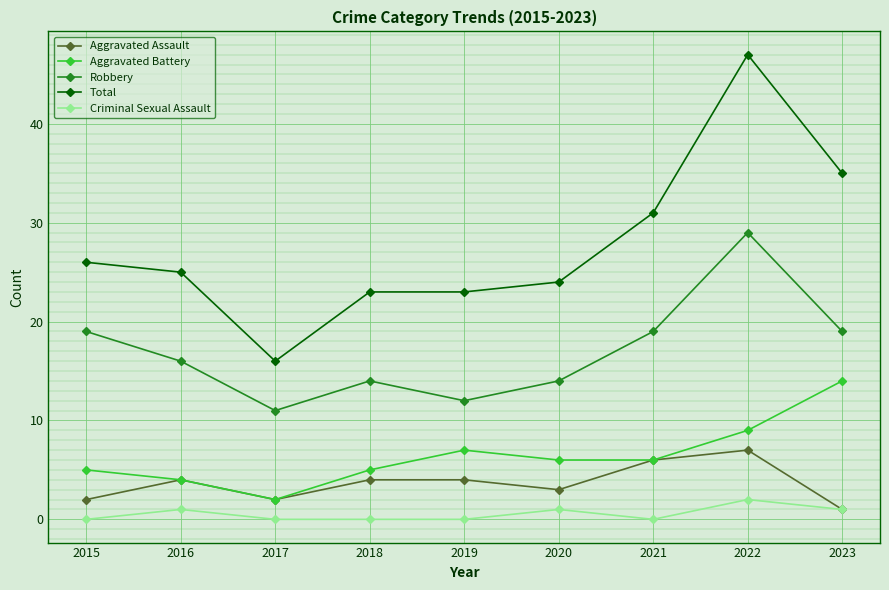

List the series in order of their peak value, lowest first.

Criminal Sexual Assault, Aggravated Assault, Aggravated Battery, Robbery, Total